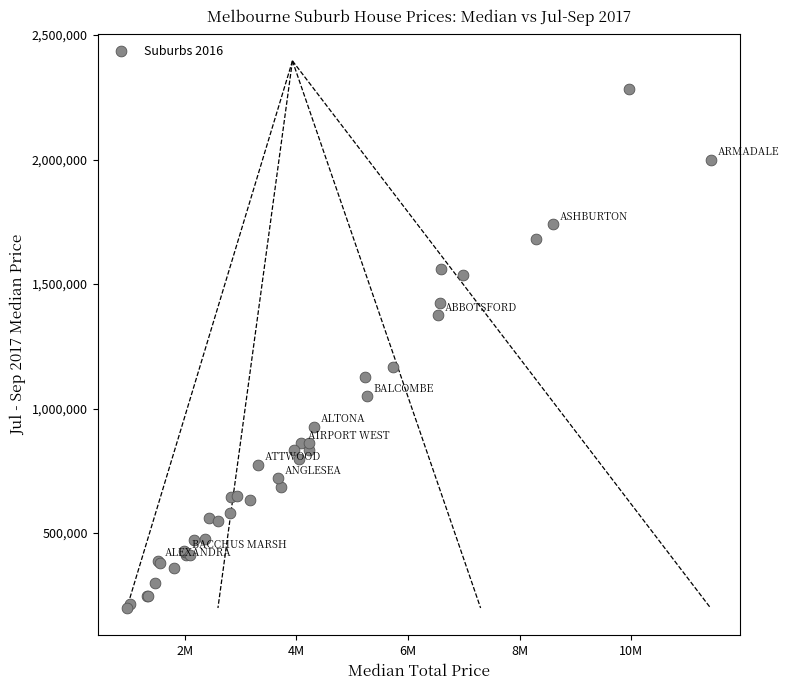

What Y value in the scatter plot is closest to 1240650?

1165500